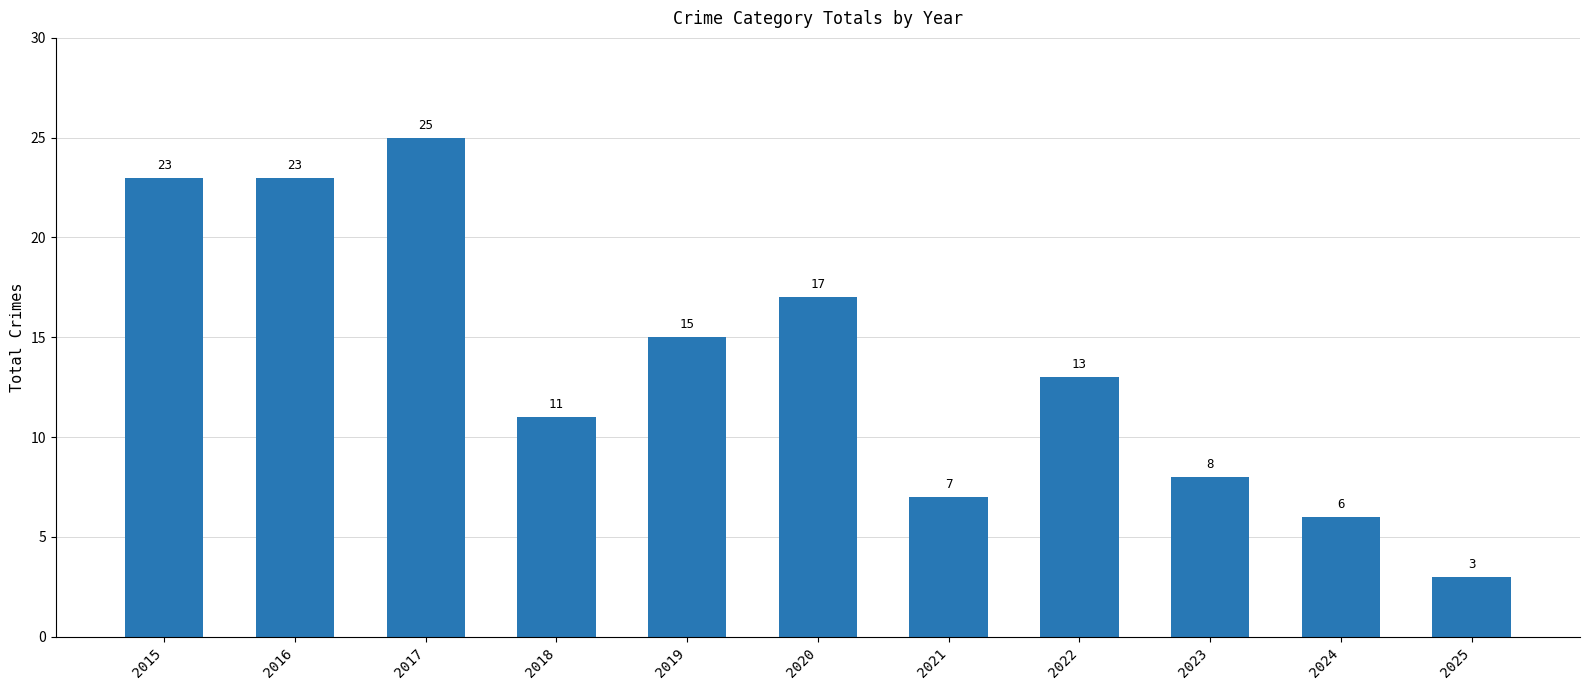

What is the difference between the values at 2025 and 2020?

14